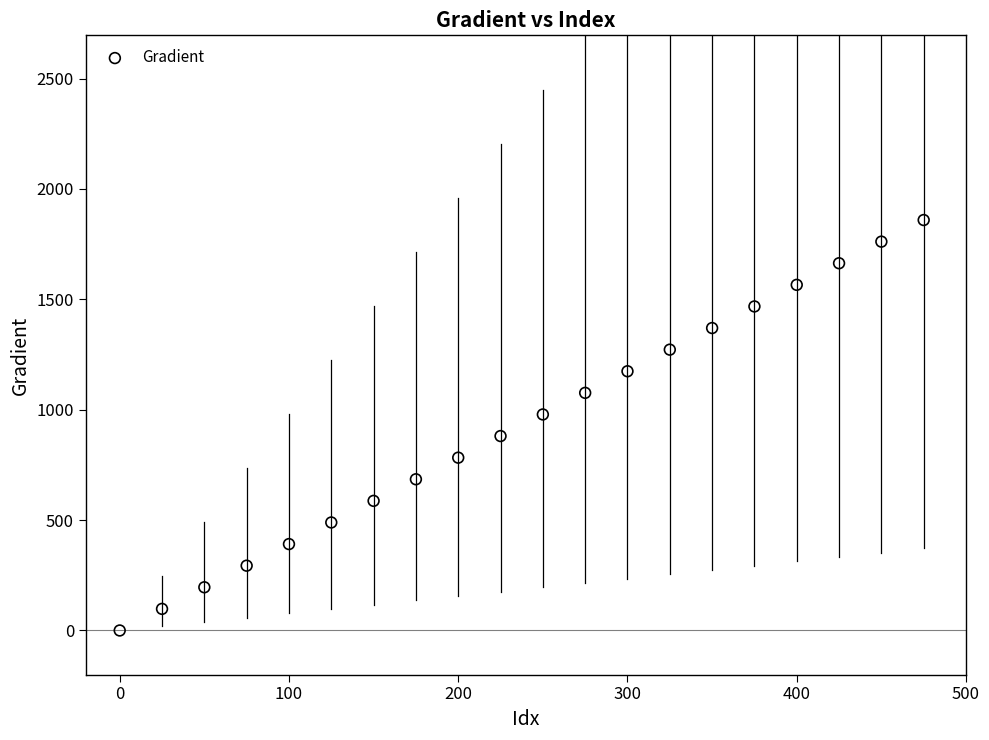

What is the range of X values (max minus min)?

475.0